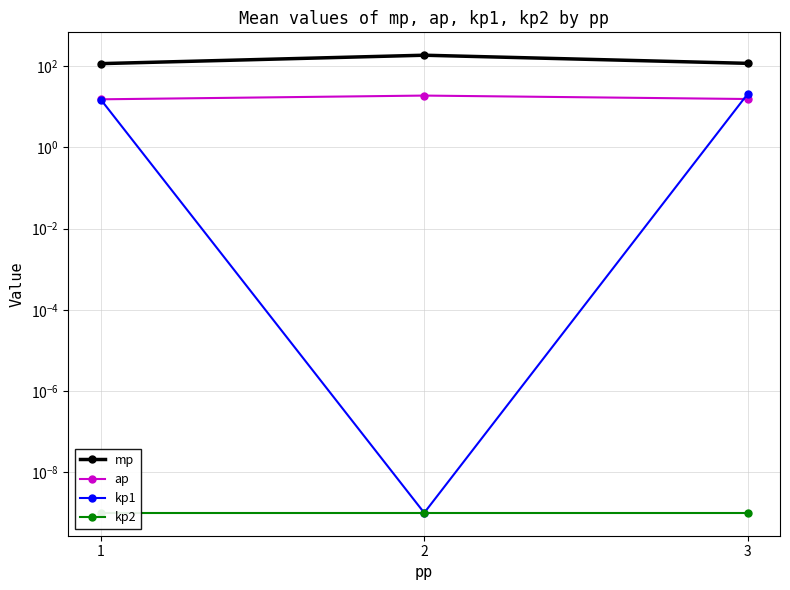

The mp series shows 187.5 at 2. True or false?

True